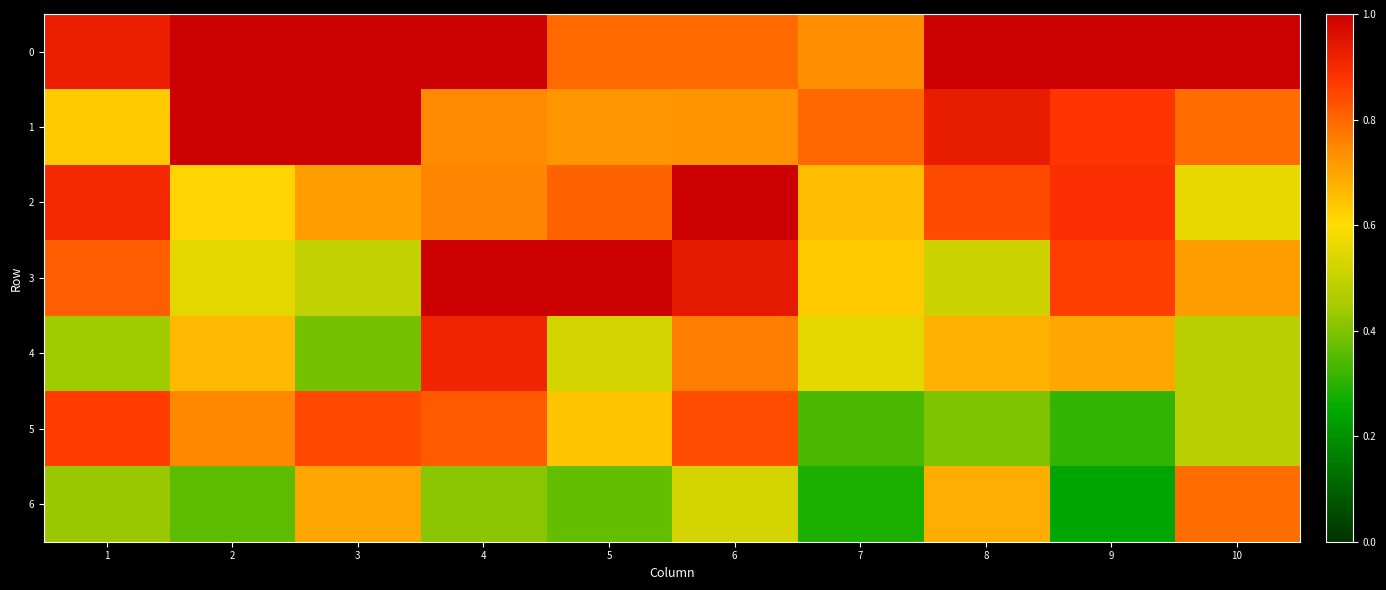

At which category does the chart reach its peak across all series?

2